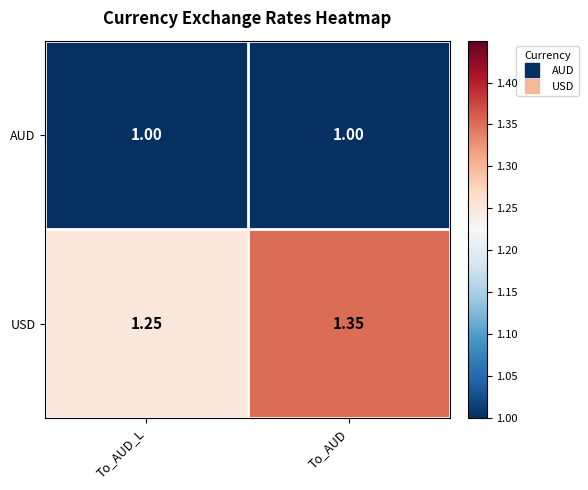

Which series changed the most between To_AUD_L and To_AUD?

USD